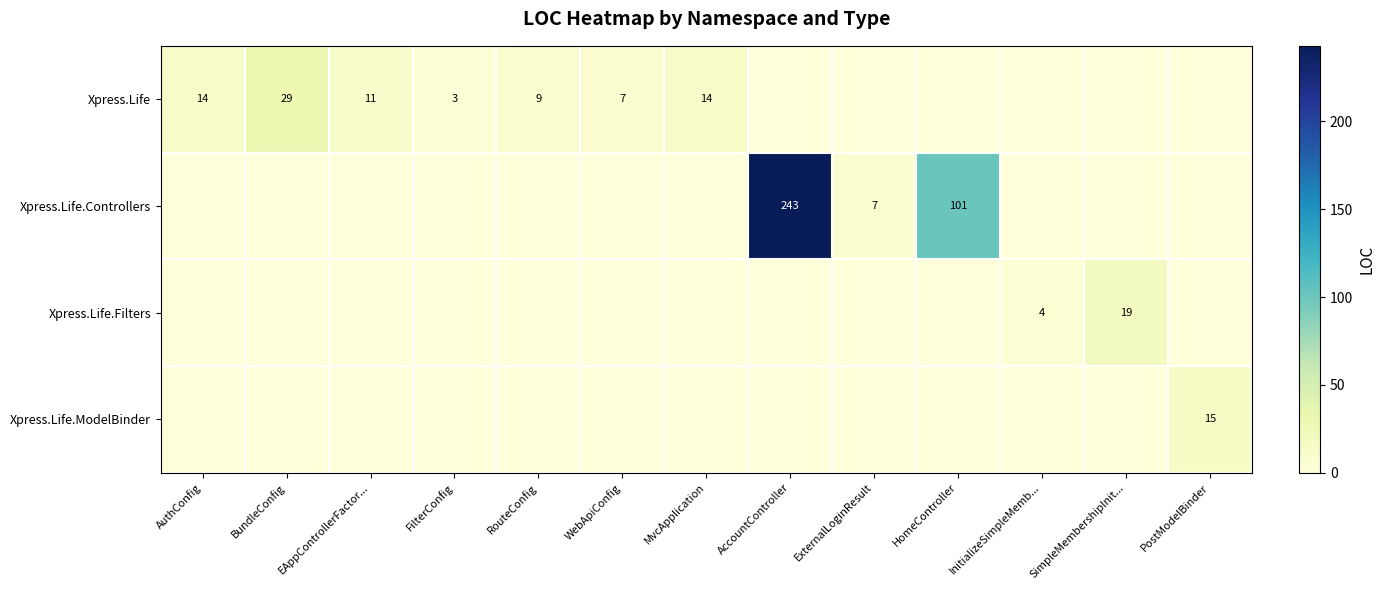

Count the number of data series in this chart.

4